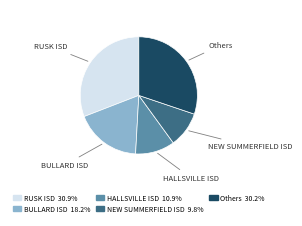

Does any single category account for the majority?

No